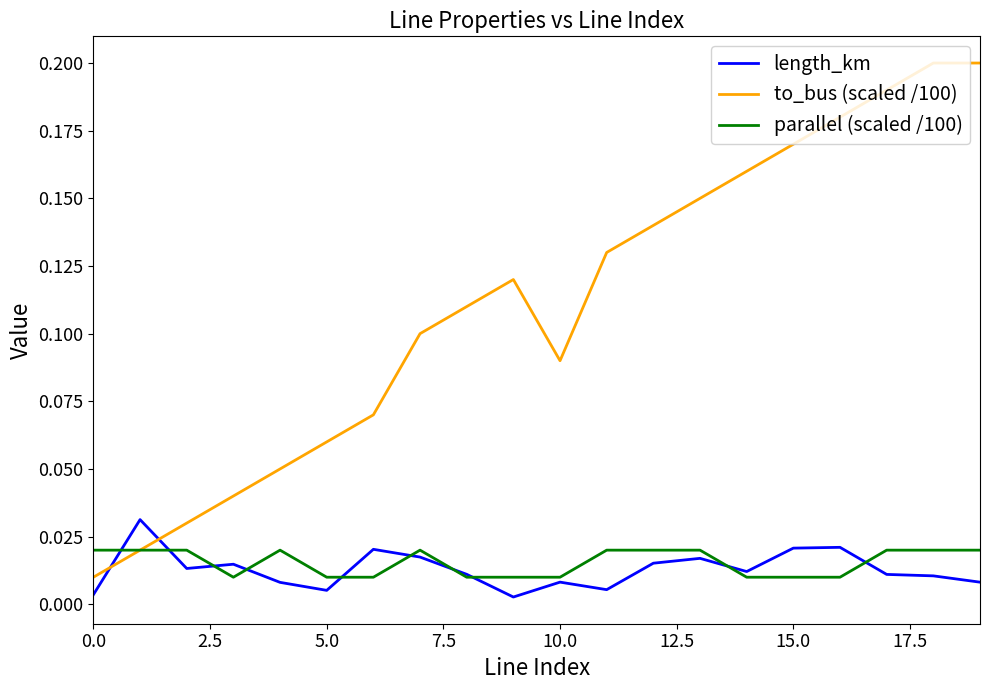

Rank the series by their maximum value, from lowest to highest.

parallel (scaled /100), length_km, to_bus (scaled /100)